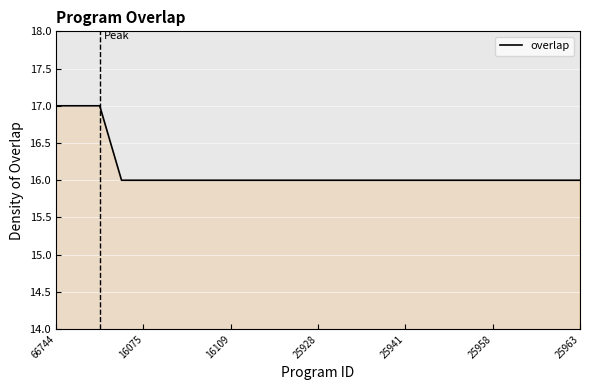

What is the difference between the maximum and minimum values?

1